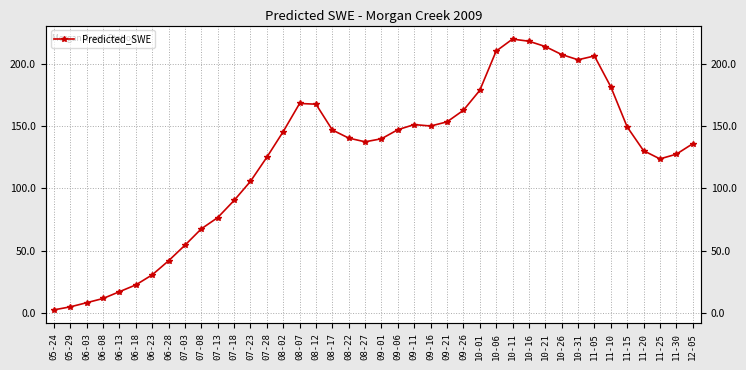

Rank the categories by value from lowest to highest.

05-24, 05-29, 06-03, 06-08, 06-13, 06-18, 06-23, 06-28, 07-03, 07-08, 07-13, 07-18, 07-23, 11-25, 07-28, 11-30, 11-20, 12-05, 08-27, 09-01, 08-22, 08-02, 08-17, 09-06, 11-15, 09-16, 09-11, 09-21, 09-26, 08-12, 08-07, 10-01, 11-10, 10-31, 11-05, 10-26, 10-06, 10-21, 10-16, 10-11